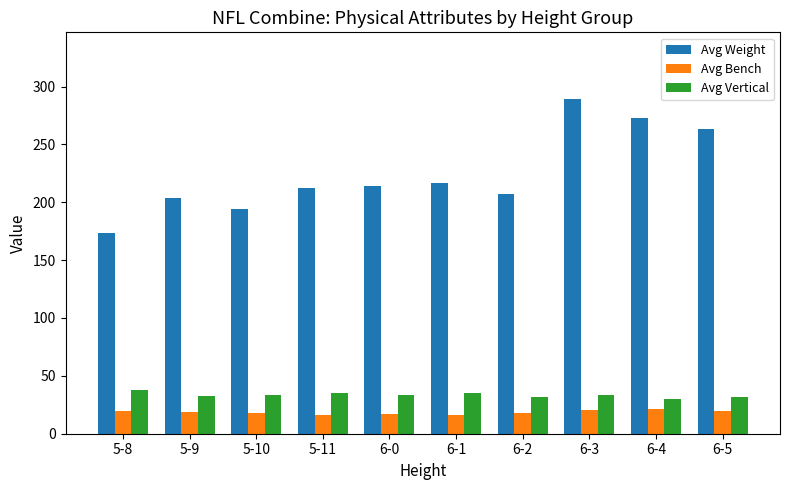

What position from the right is 5-10?

8